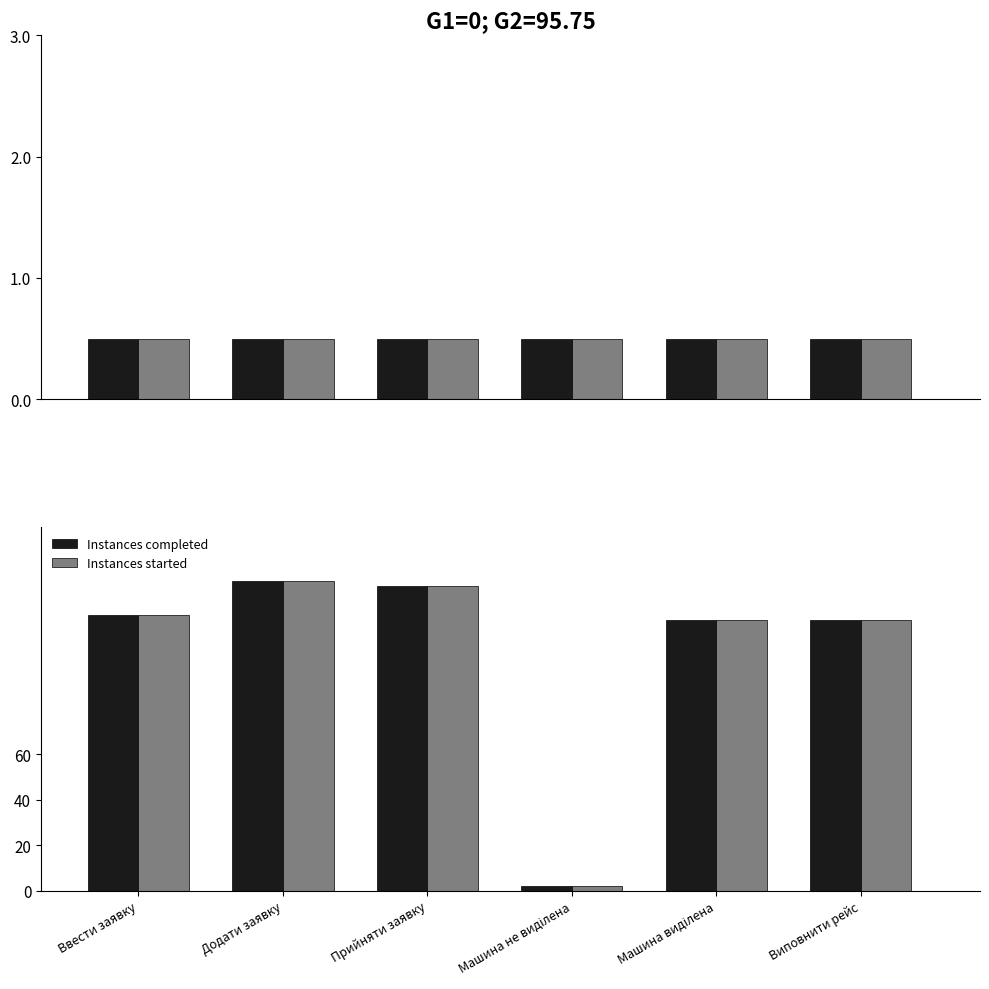

Is it true that Instances started equals 3 at Машина не виділена?

False